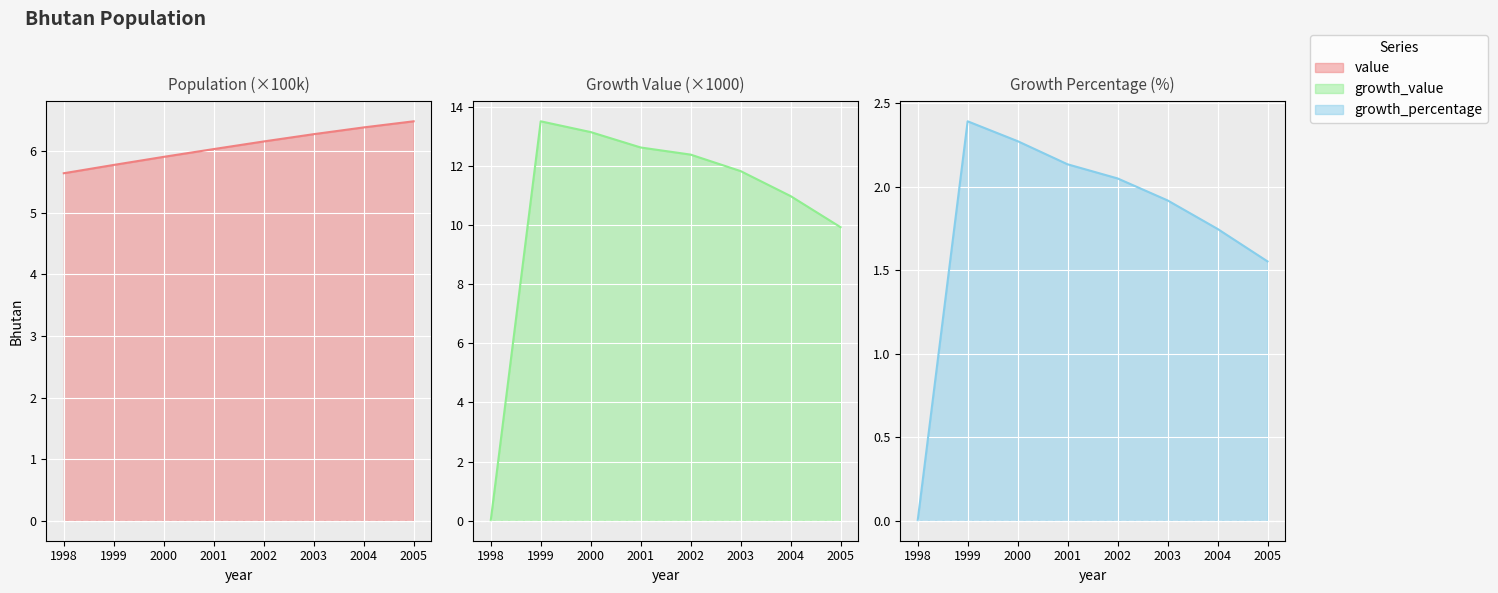

List the labels in order of growth_value value, smallest first.

1998, 2005, 2004, 2003, 2002, 2001, 2000, 1999